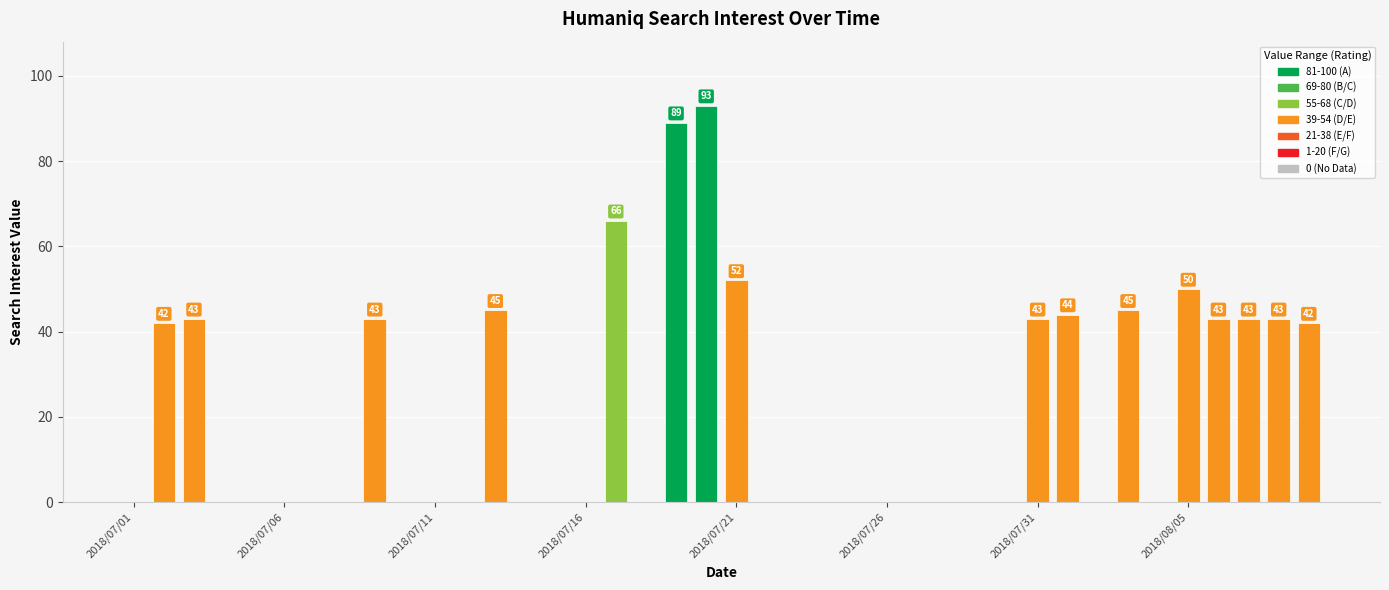

What is the sum of all values?

826